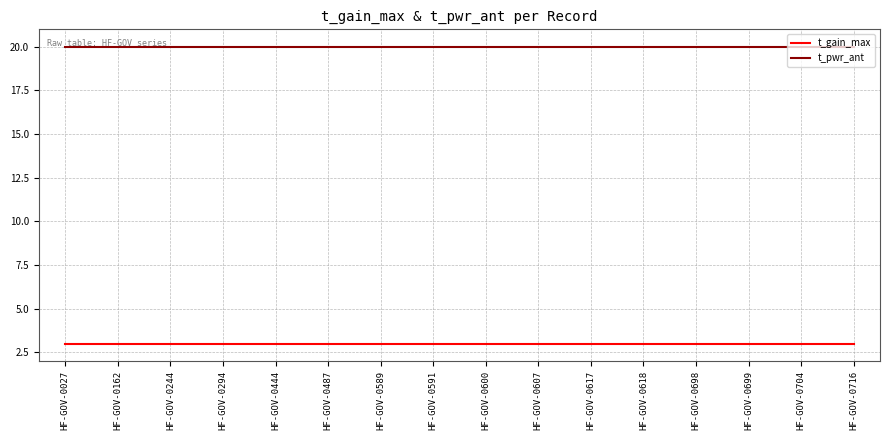

What is the spread (max minus min) of values at HF-GOV-0704?

17